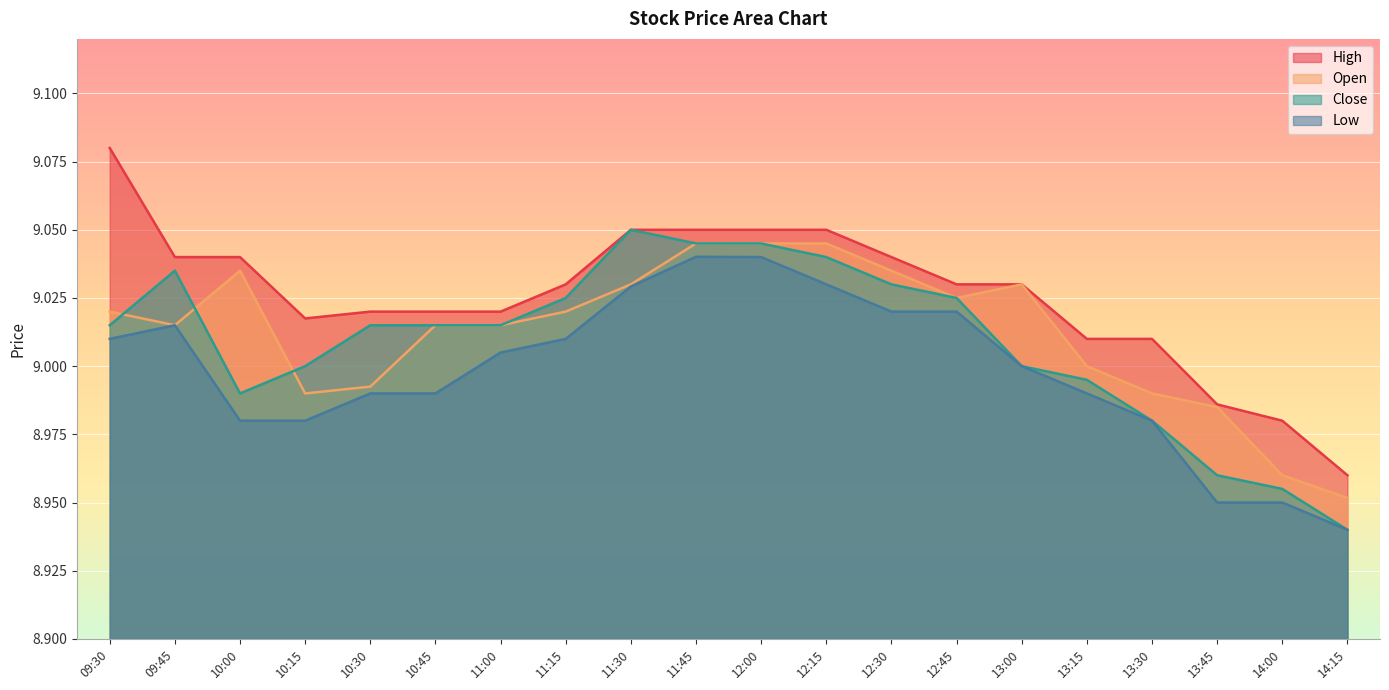

What is the total value across all series at 12:30?

36.1